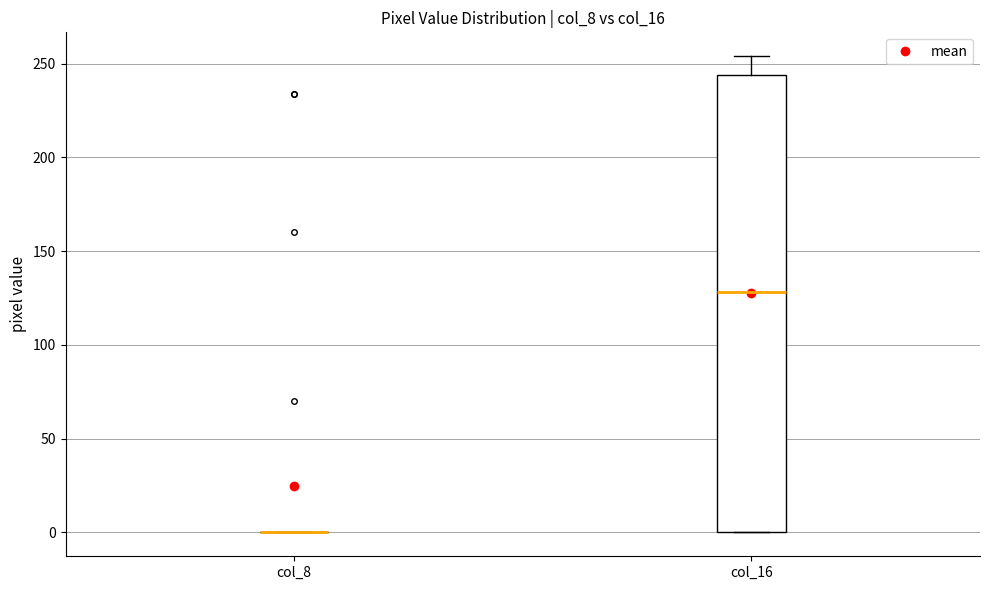

Which box is the tallest, from its lower edge to its upper edge?

col_16